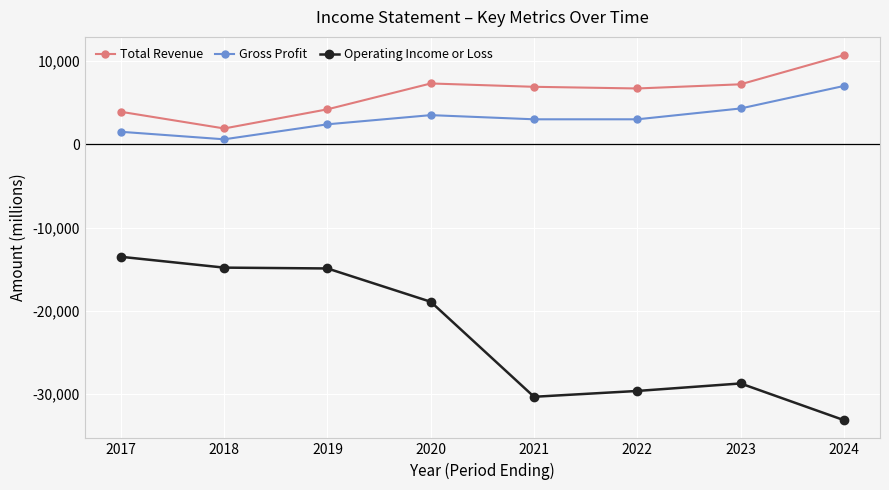

Where does the Gross Profit series first go above 3000?

2020